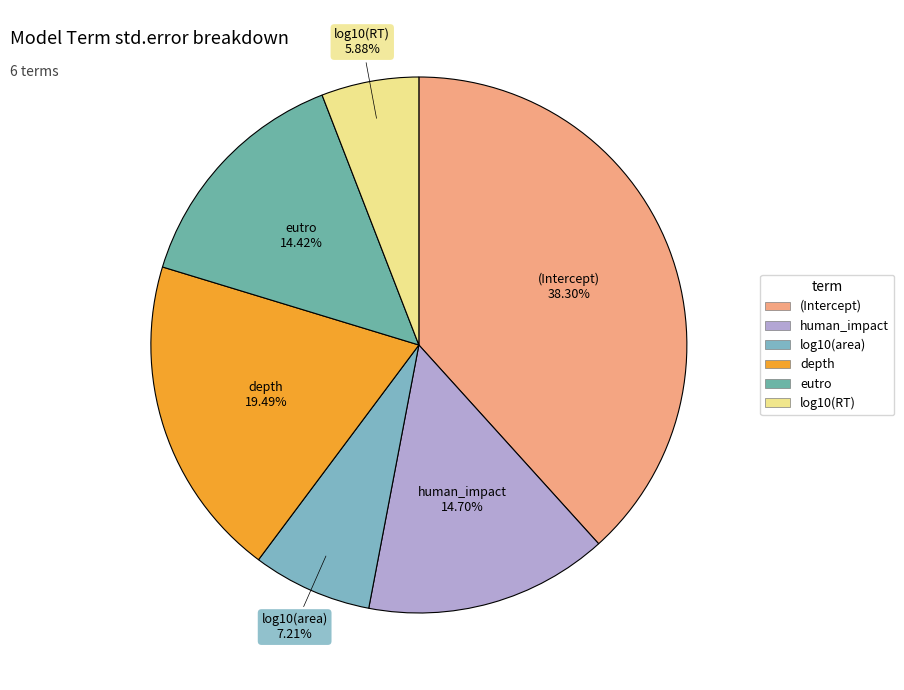

To the nearest percent, what is the difference between the largest and smallest slice percentages?

32%